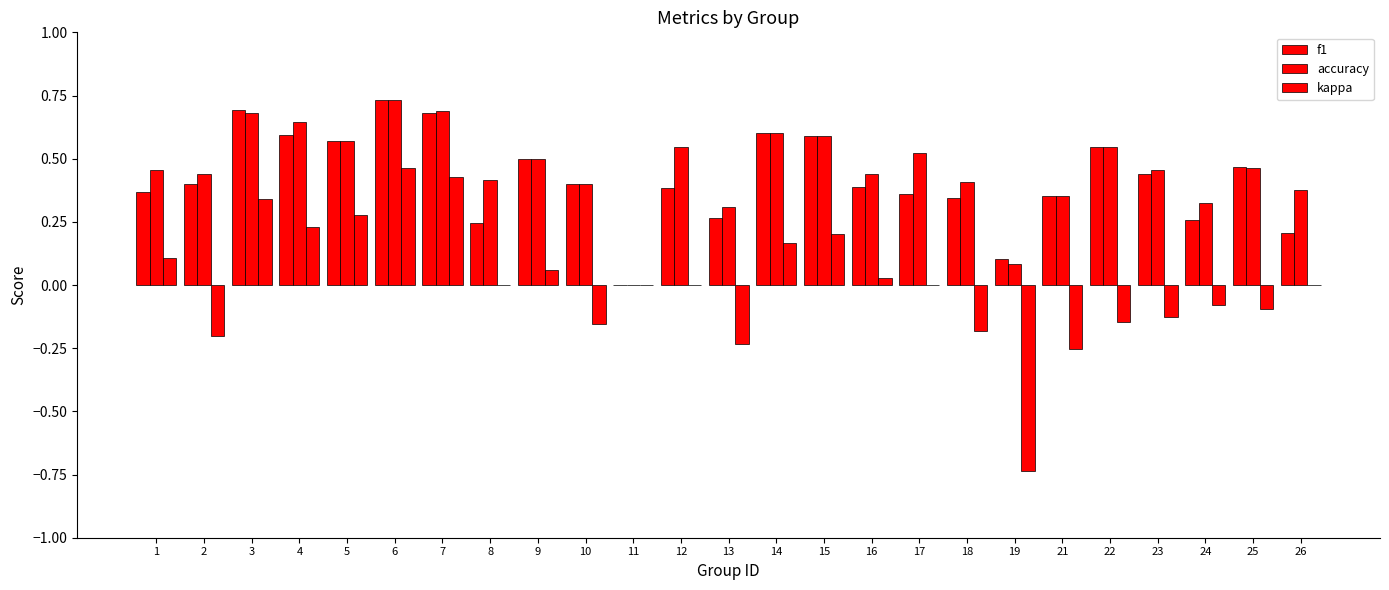

Count the number of categories in the chart.

25